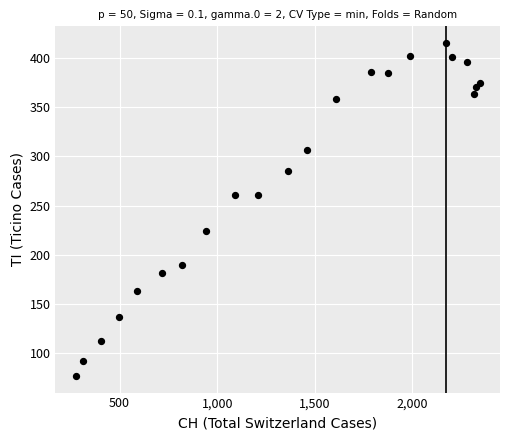

What is the range of Y values (max minus min)?

338